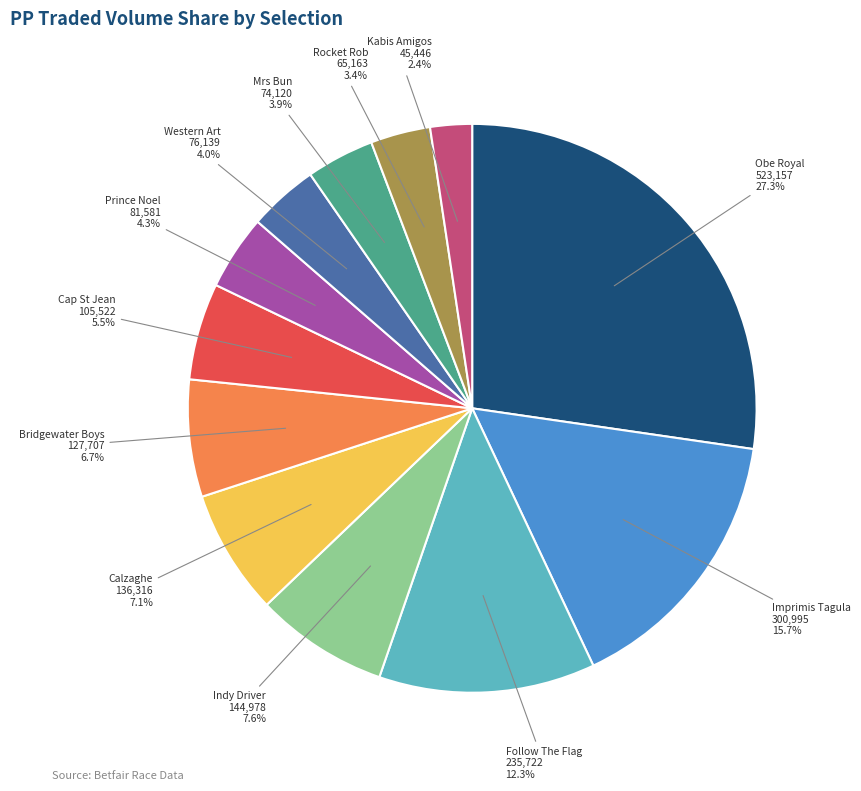

Which category has the smallest portion of the pie?

Kabis Amigos